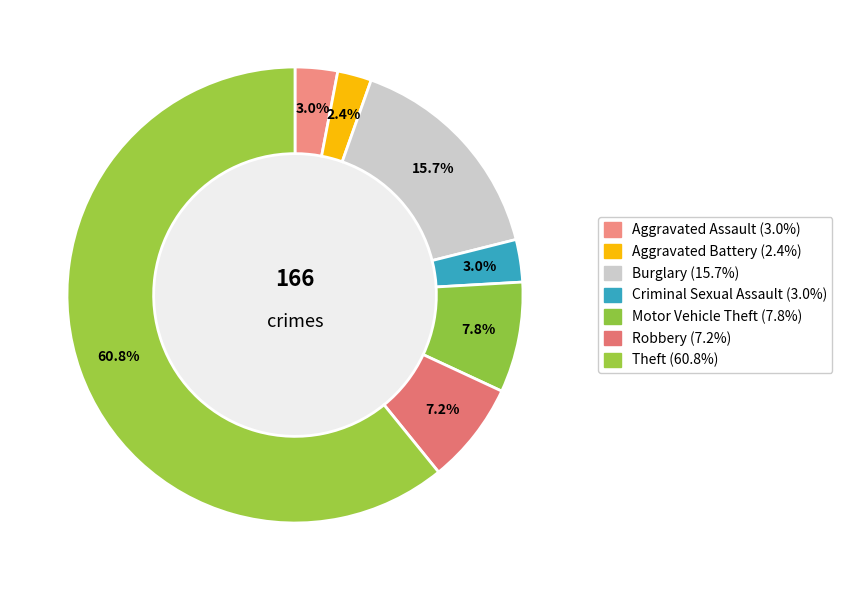

What is the change in value from Aggravated Assault to Theft?

+96